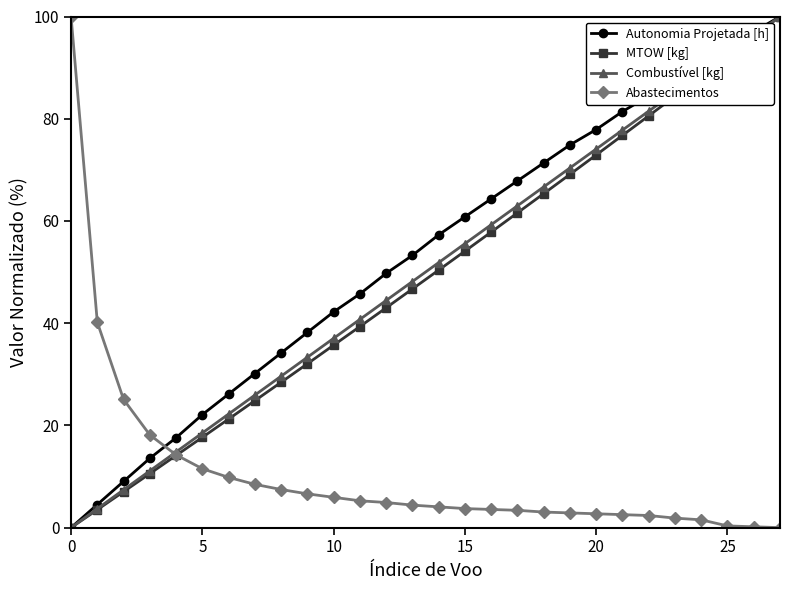

What is the value of the Abastecimentos point at the 23rd from the left?

2.4